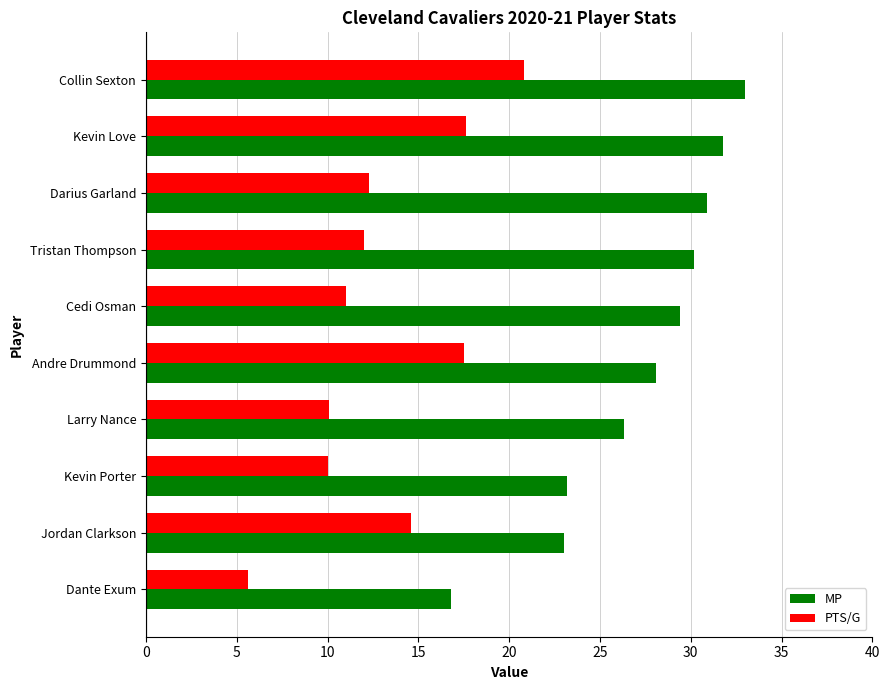

What is the lowest value of the PTS/G series?

5.6